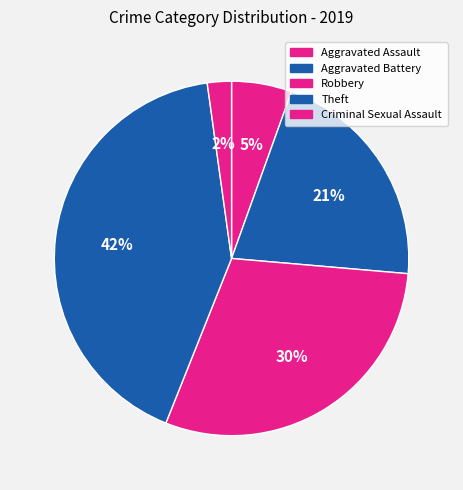

Does any single category account for the majority?

No